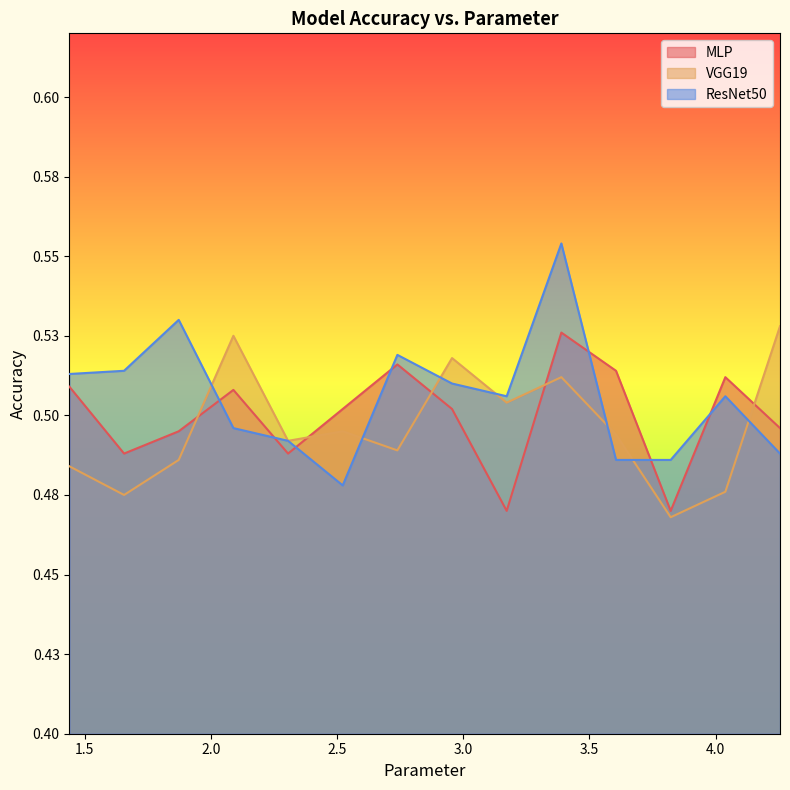

True or false: ResNet50 has more than 0 interior local peaks.

True